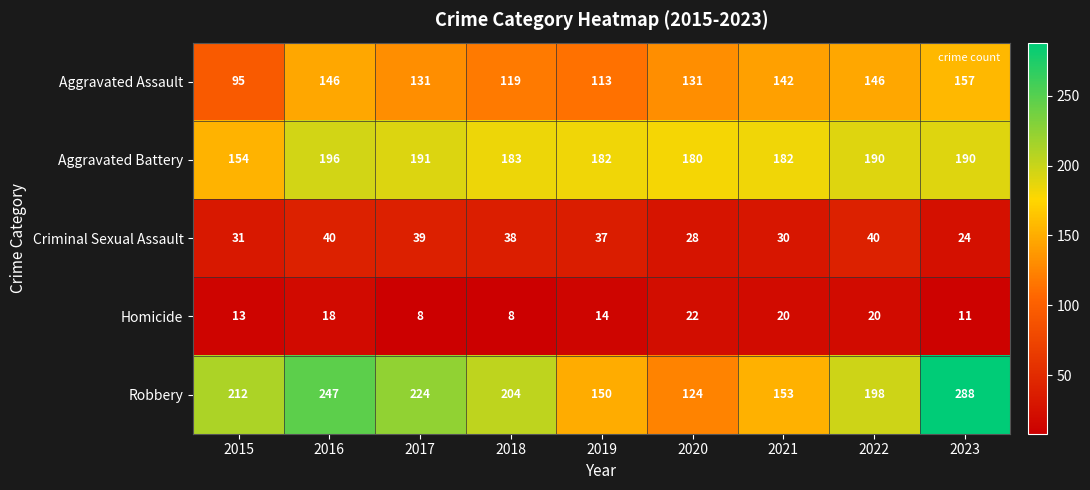

What is the difference between the highest and lowest values at 2021?

162